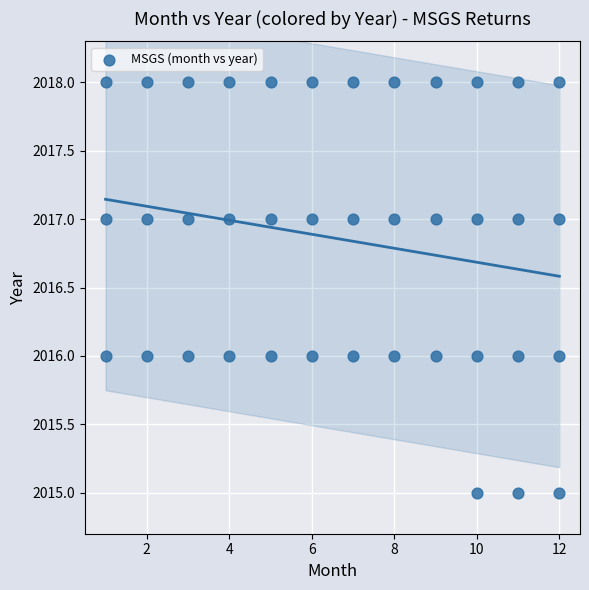

What is the range of X values (max minus min)?

11